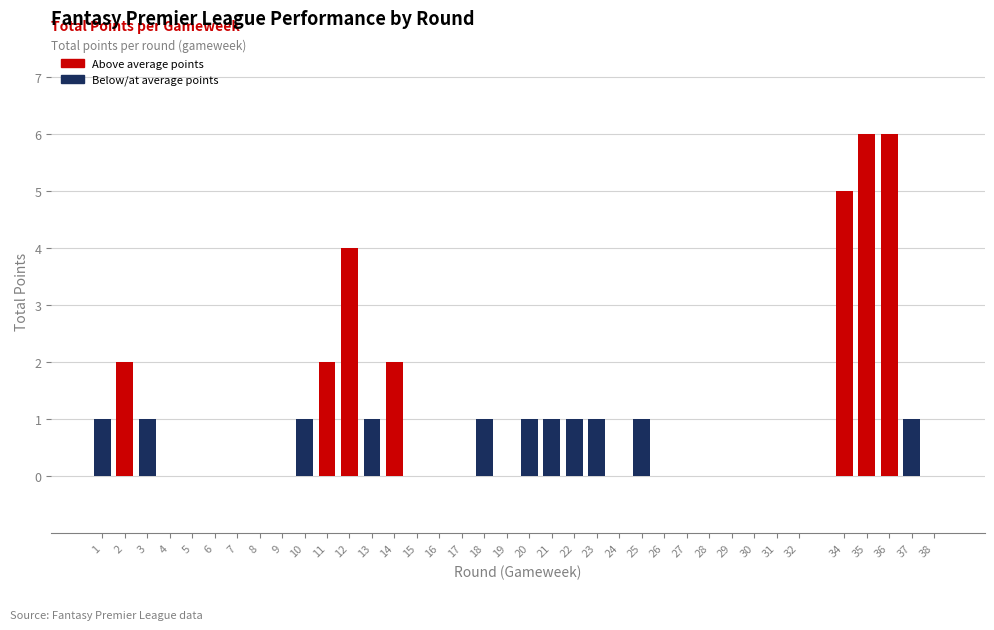

True or false: the data shows 5 at 34.

True